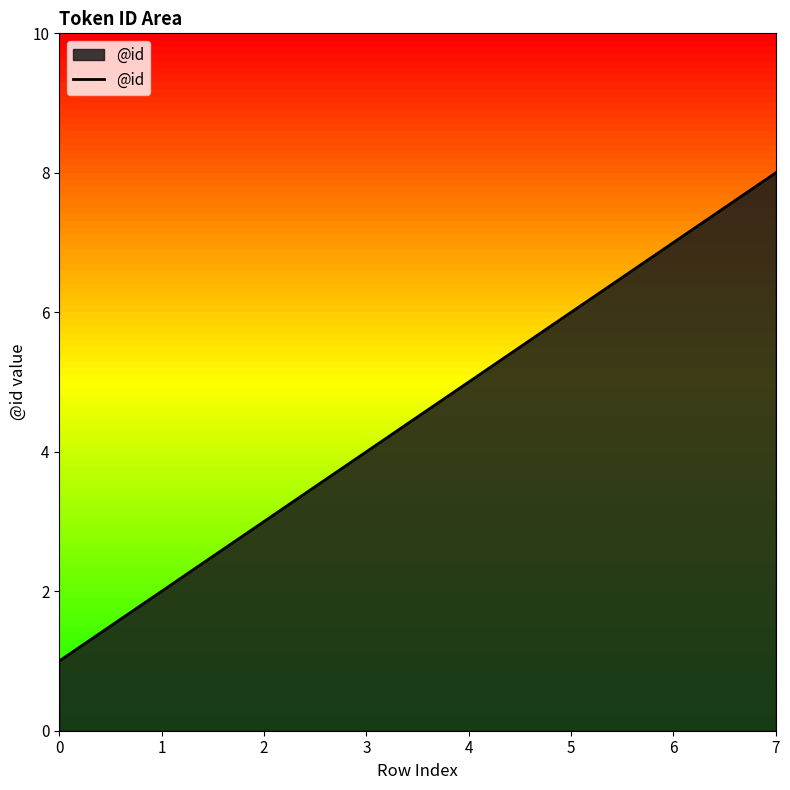

List the labels in order of value, largest first.

7, 6, 5, 4, 3, 2, 1, 0